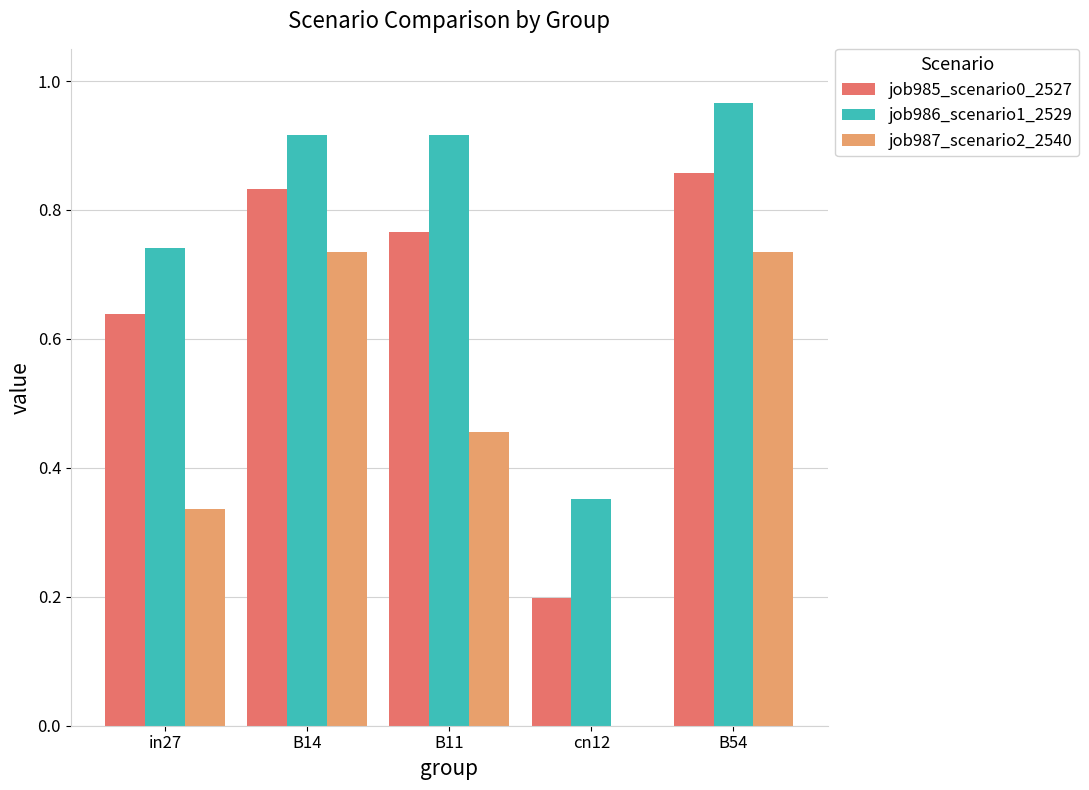

The job985_scenario0_2527 series shows 0.2 at cn12. True or false?

True